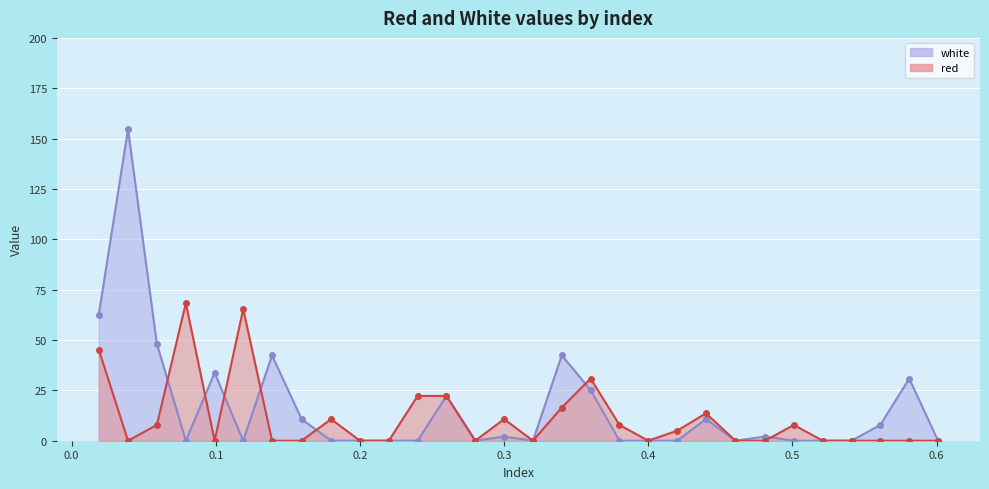

List the series in order of their peak value, lowest first.

red, white